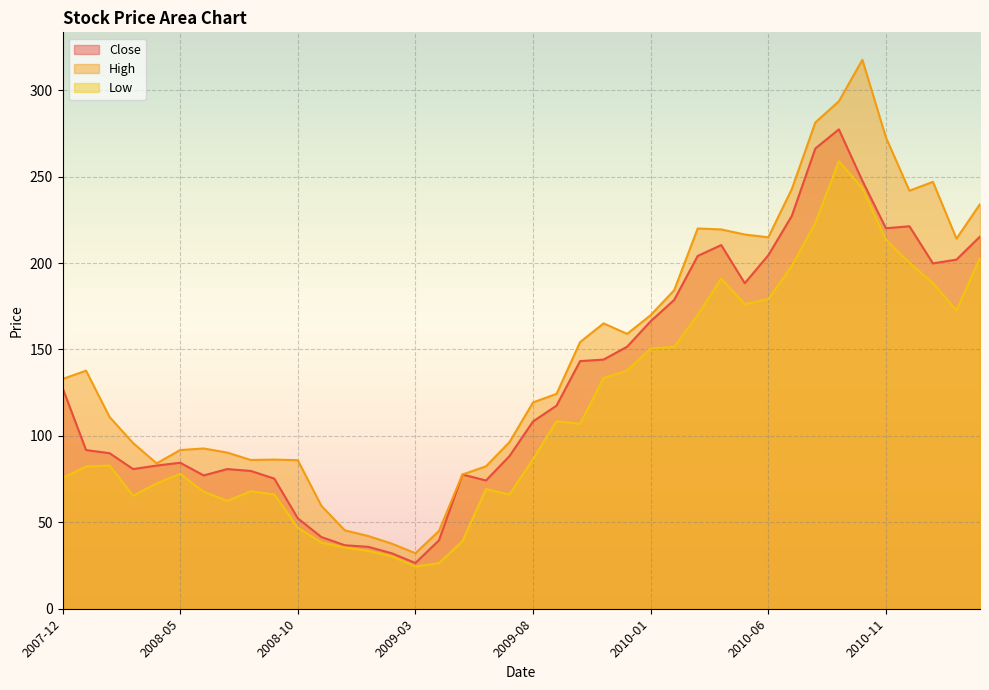

At 2009-07, list the series in order from largest to smallest.

High, Close, Low